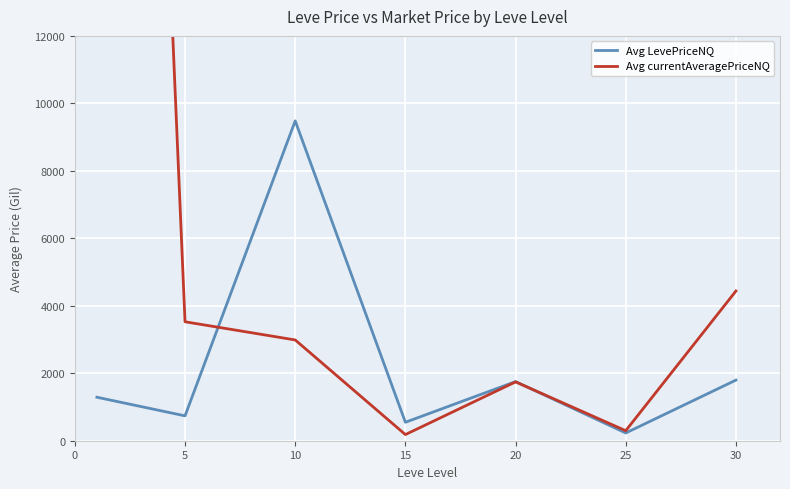

Where do Avg LevePriceNQ and Avg currentAveragePriceNQ first cross each other?

5 and 10